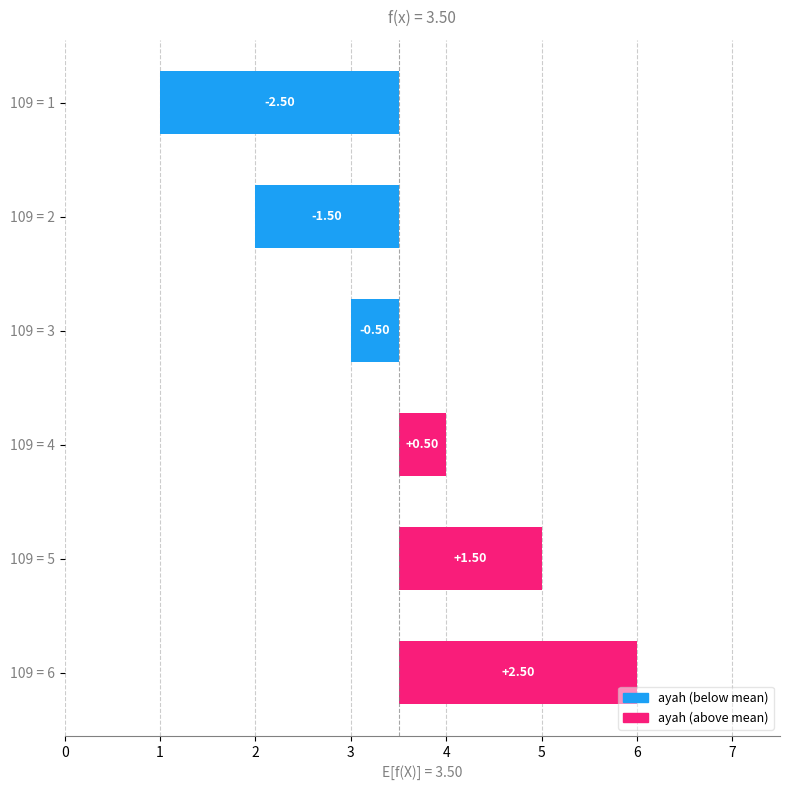

Reading left to right, what are all the values shown in this chart?

-2.5	-1.5	-0.5	0.5	1.5	2.5